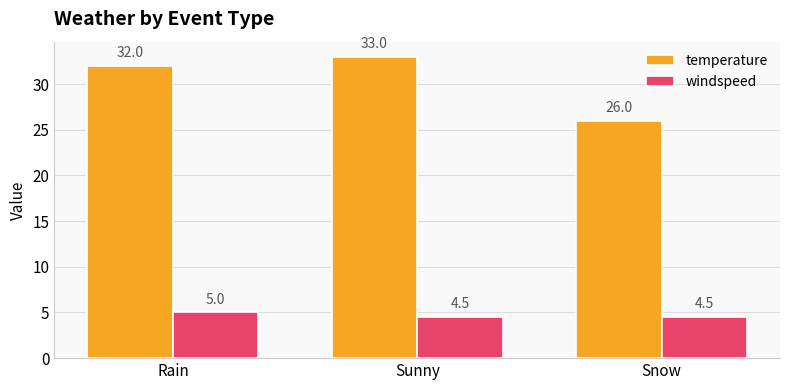

What is the difference between the maximum and minimum values in the temperature series?

7.0